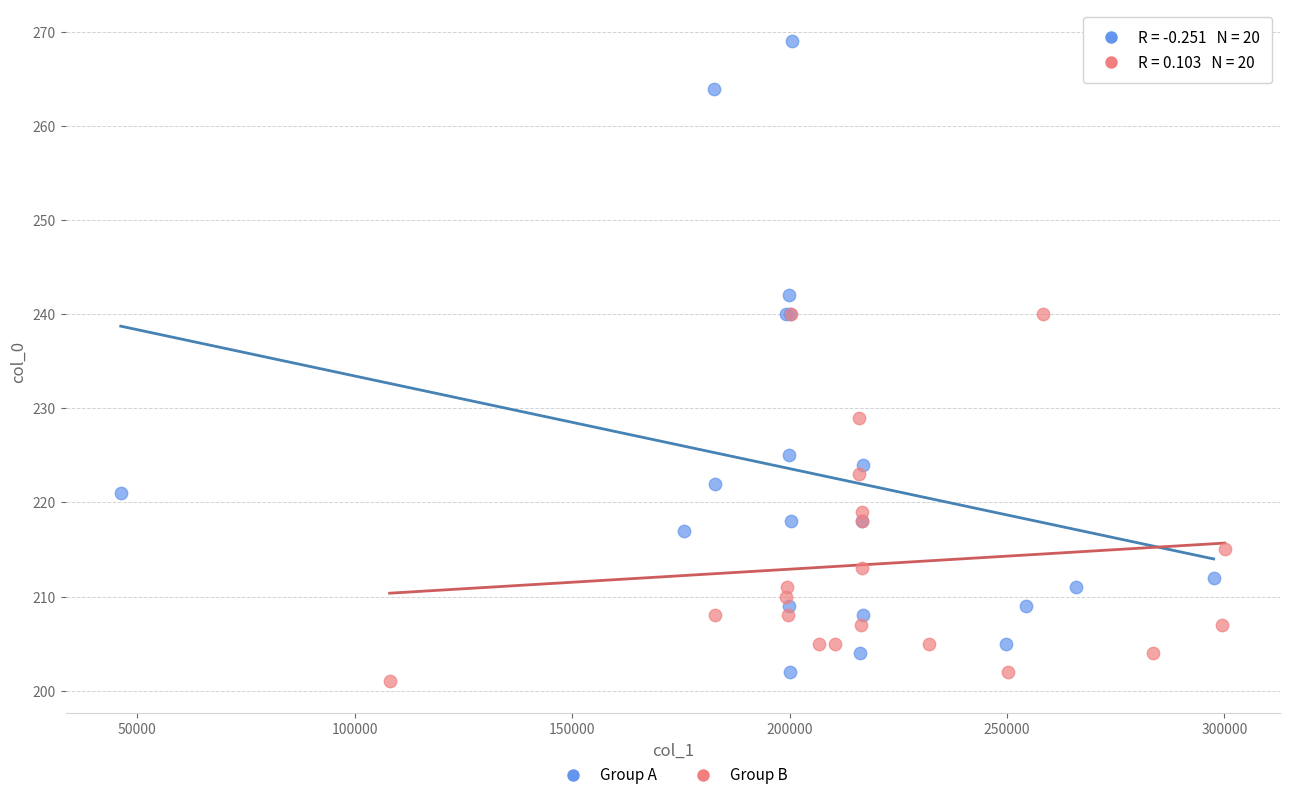

Which series contains the highest Y value?

Group A